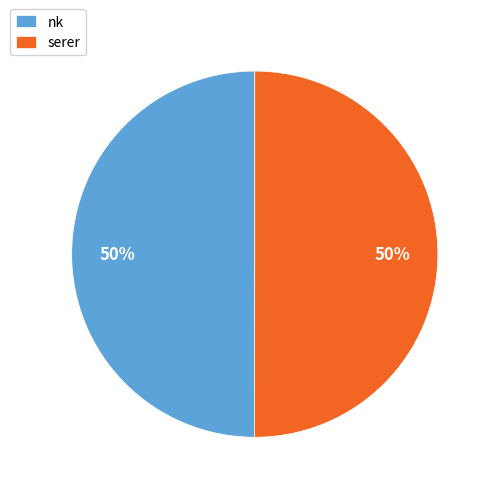

What percentage is the serer slice, to the nearest percent?

50%